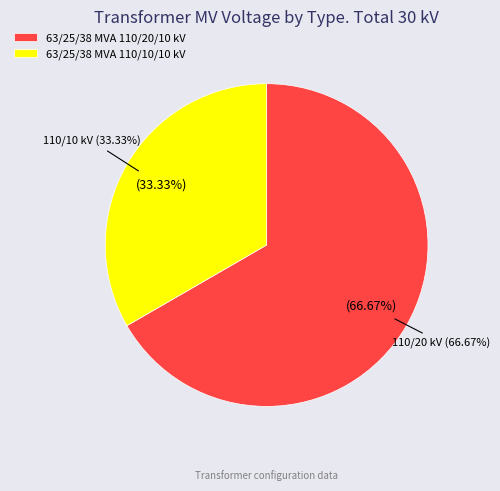

Does 63/25/38 MVA 110/10/10 kV represent more than half of the total?

No